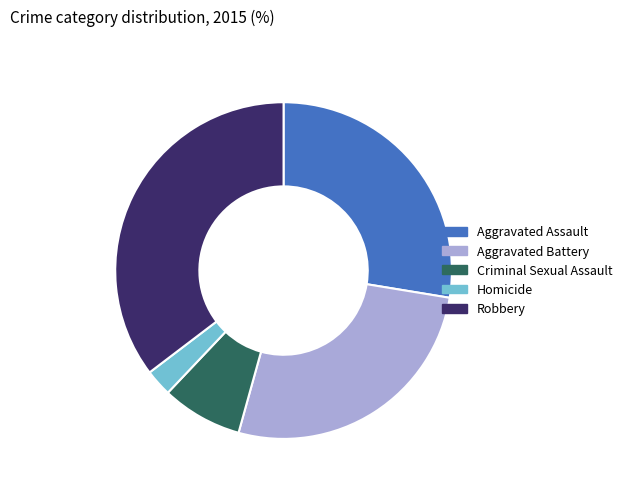

The Aggravated Battery slice represents 27% of the pie. True or false?

True